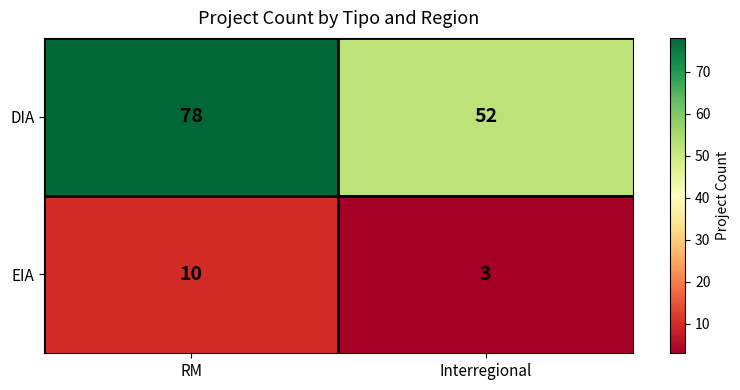

Reading left to right, list all the values displayed in this chart.

DIA: 78	52
EIA: 10	3